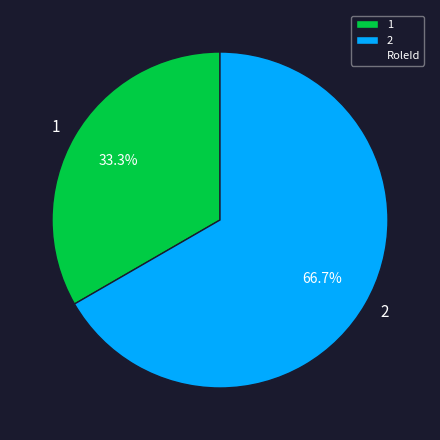

Is the sum of 1 and 2 greater than half?

Yes